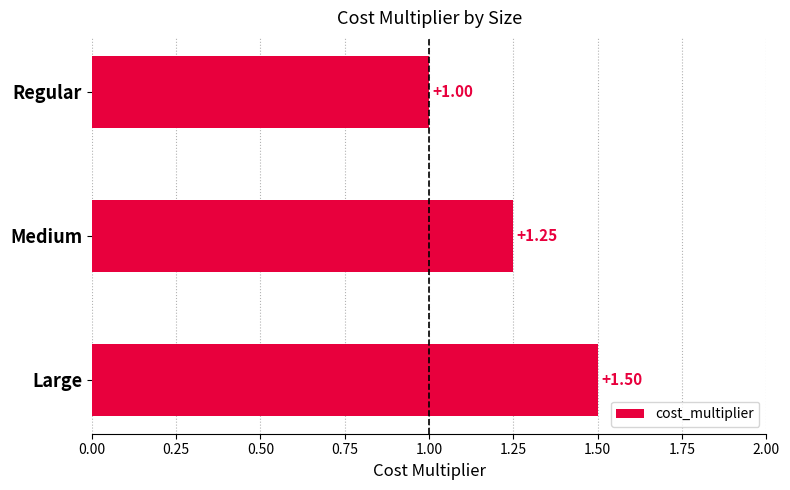

How many bars are there in total?

3